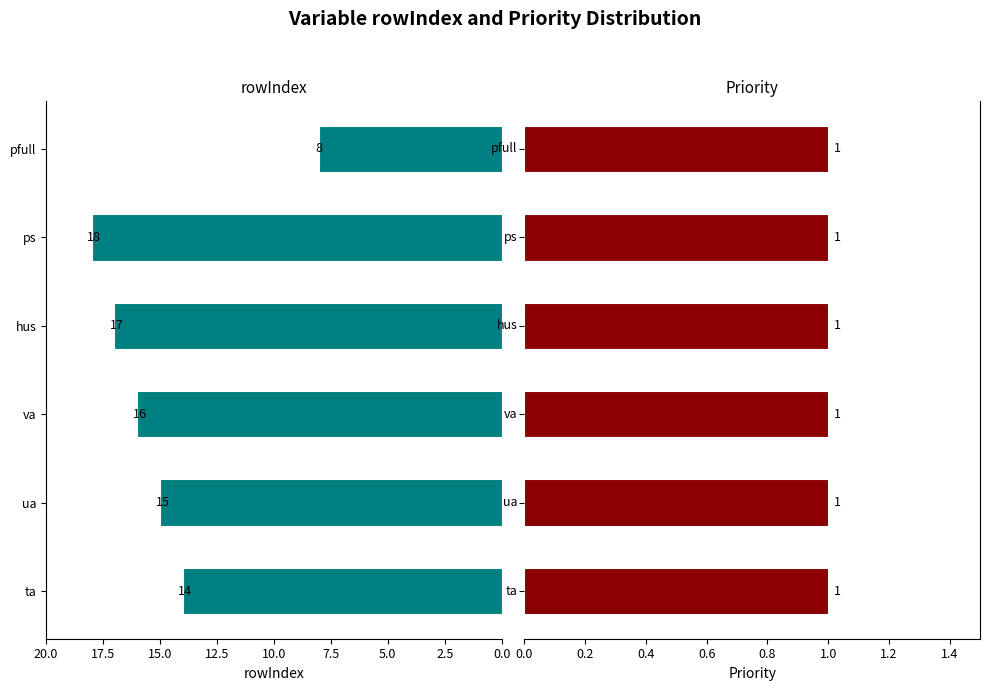

How many categories are shown in the chart?

6